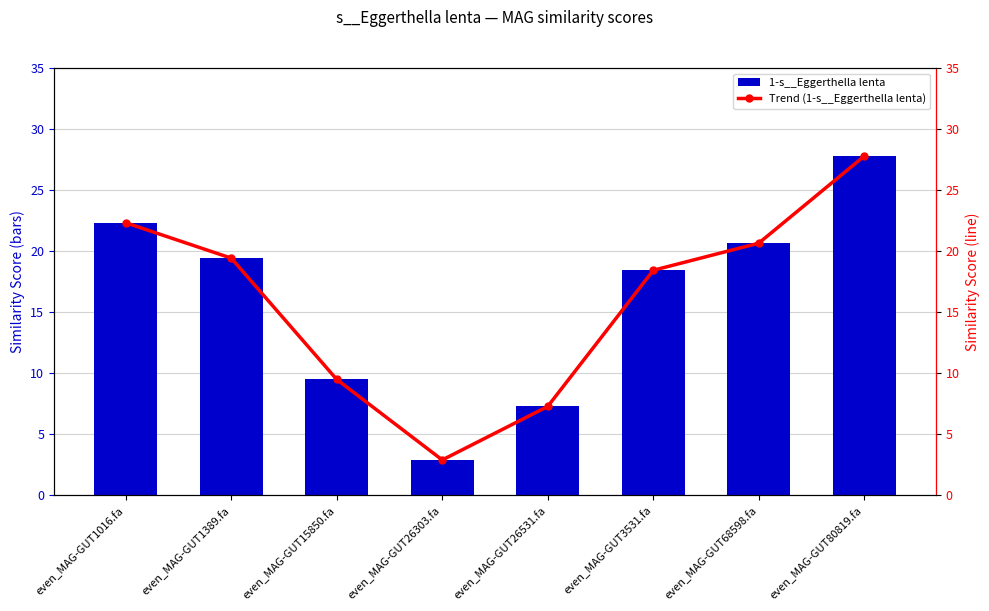

What is the total value across all series at even_MAG-GUT1389.fa?

38.8